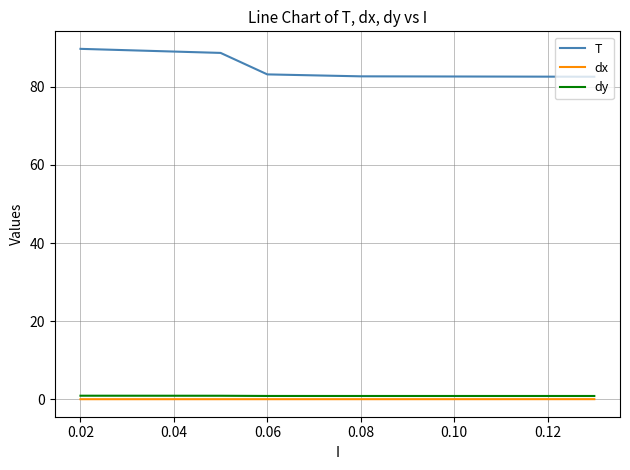

What is the difference between the T values at 0.08 and 0.02?

7.0